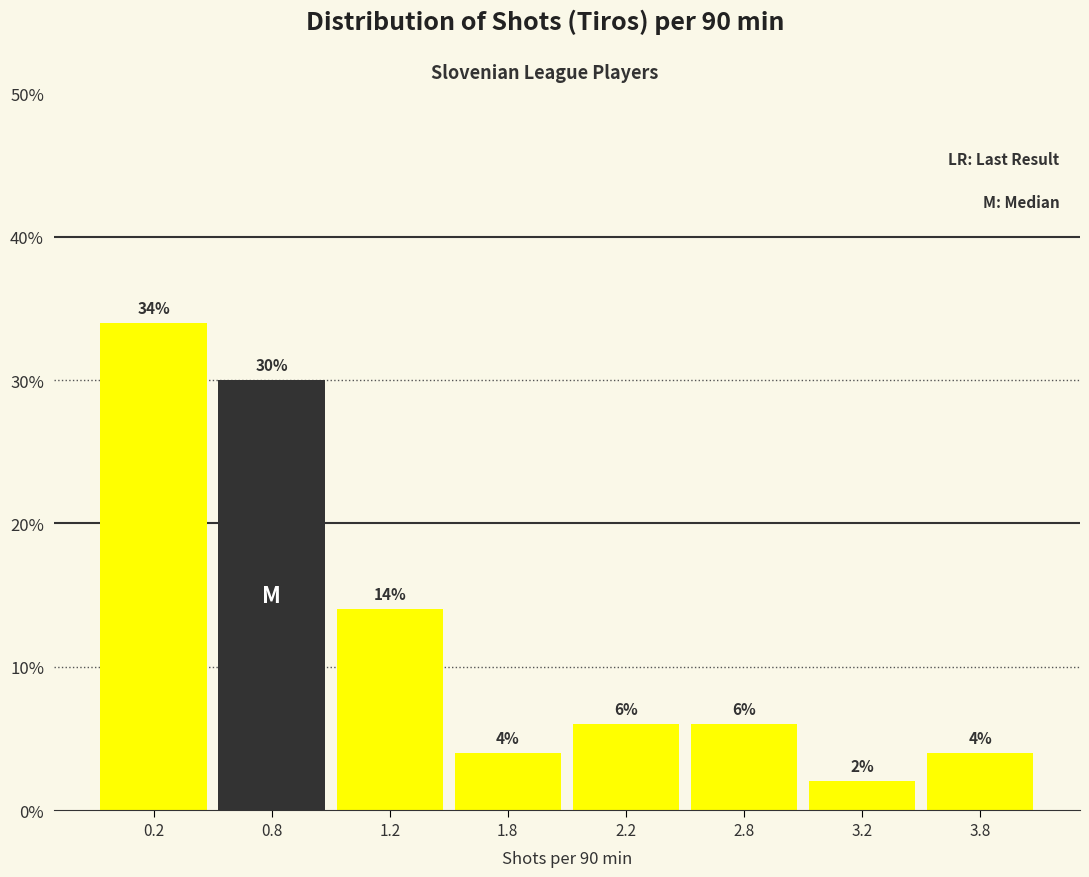

Reading left to right, transcribe all the data shown in this chart.

0.2=34.0	0.8=30.0	1.2=14.0	1.8=4.0	2.2=6.0	2.8=6.0	3.2=2.0	3.8=4.0